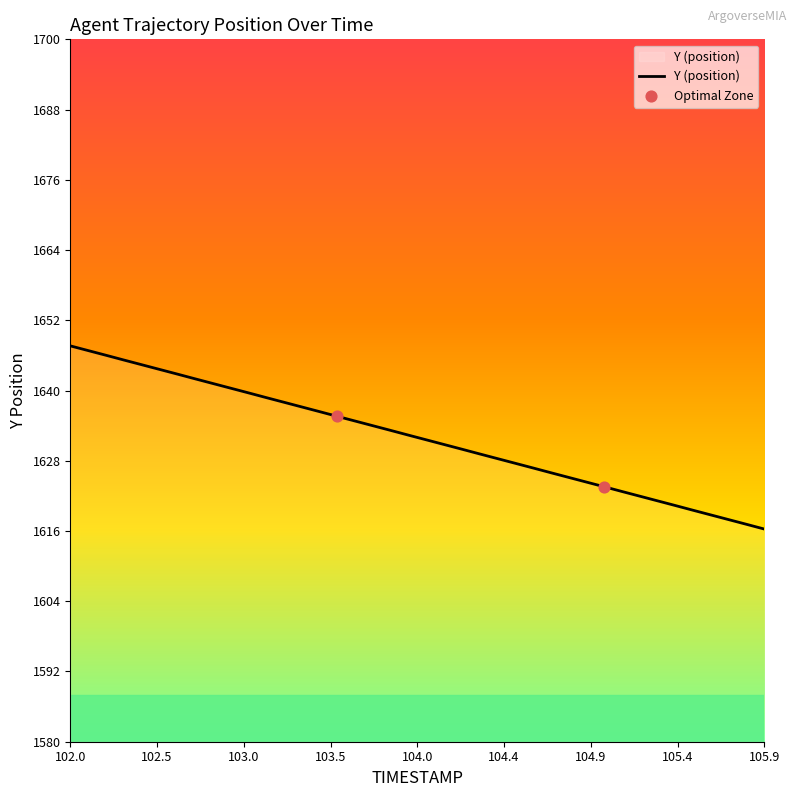

What is the difference between the maximum and minimum values?

31.3